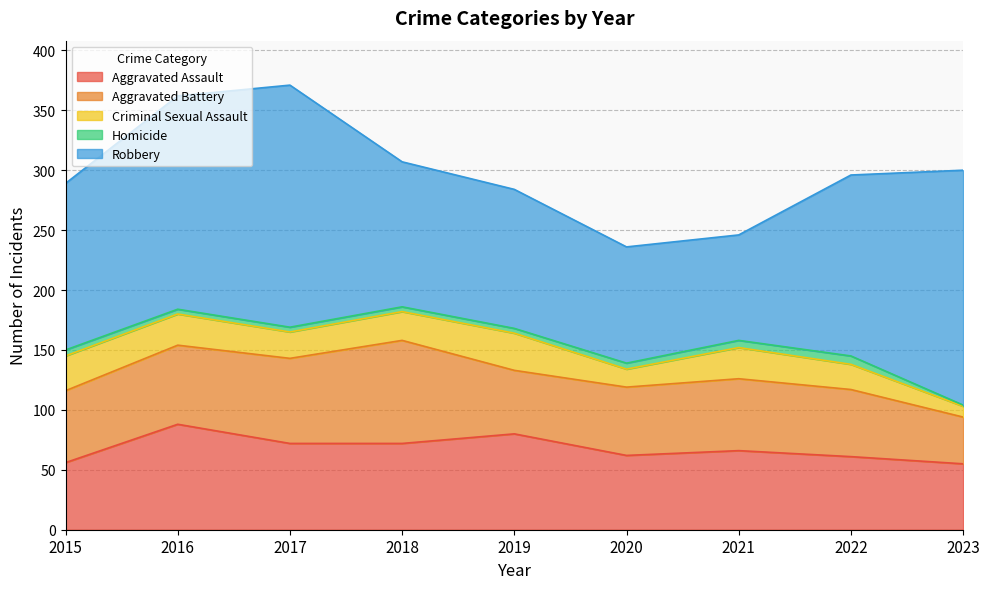

True or false: Robbery has more than 2 interior local peaks.

False